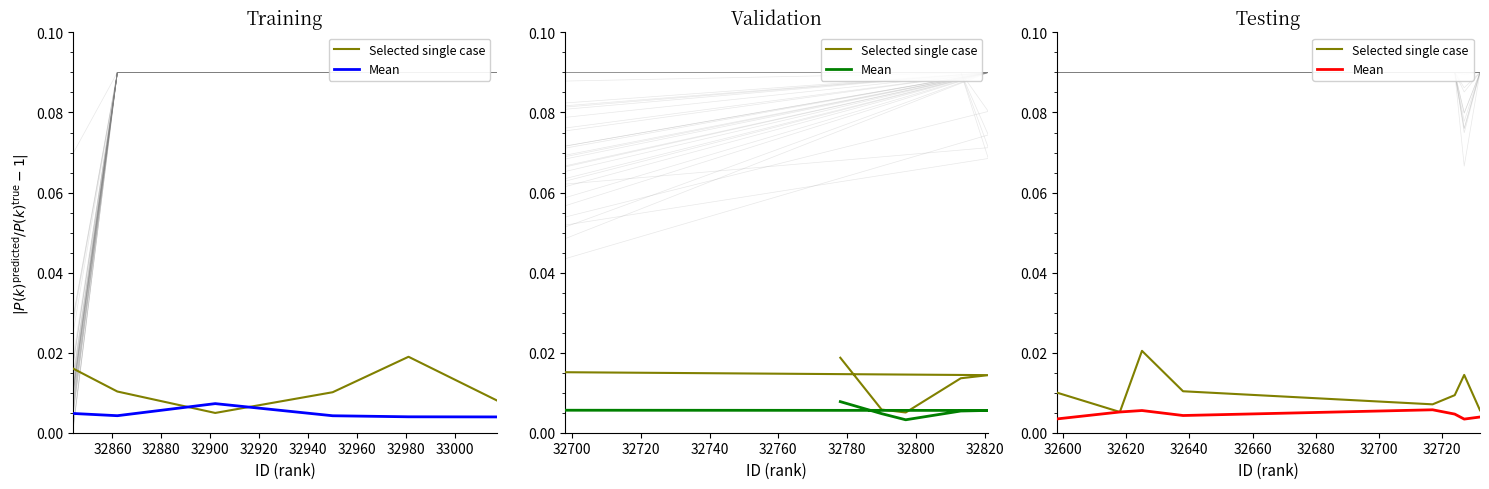

At which category does Selected single case reach its first local valley?

32900